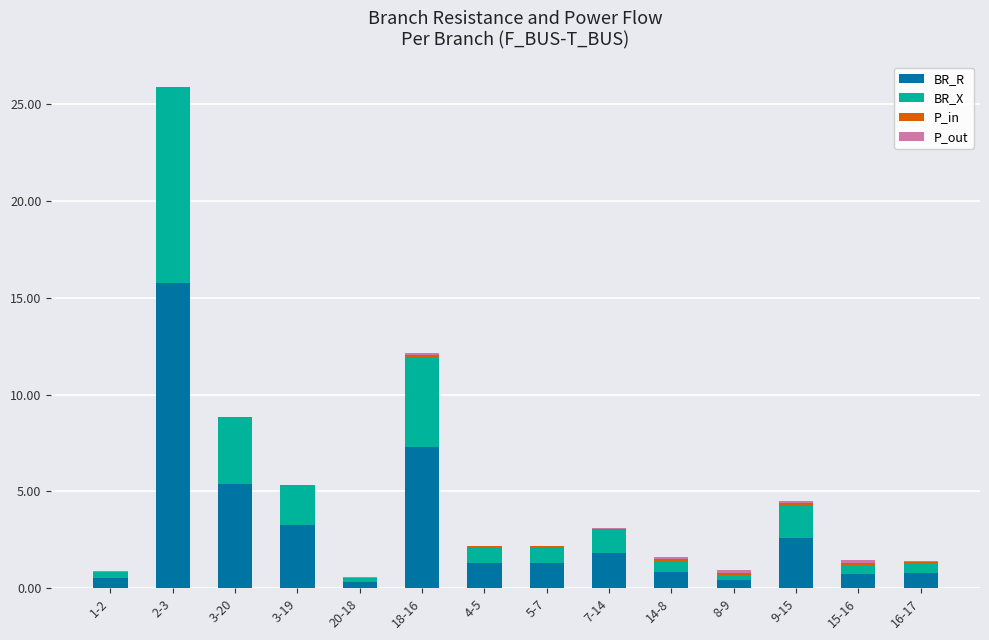

The value of BR_R at 18-16 is 2.1. True or false?

False